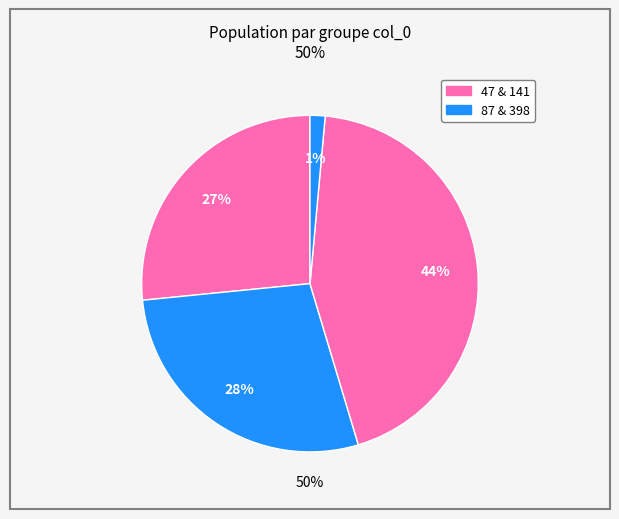

Count the number of slices in the pie.

4